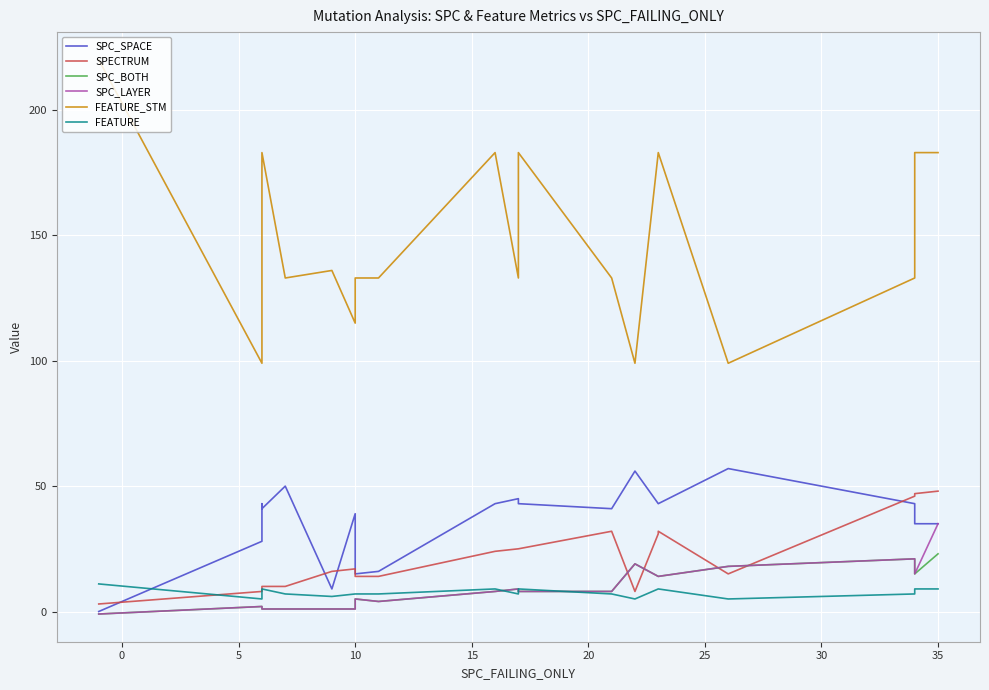

True or false: FEATURE_STM and SPC_LAYER intersect in this chart.

False